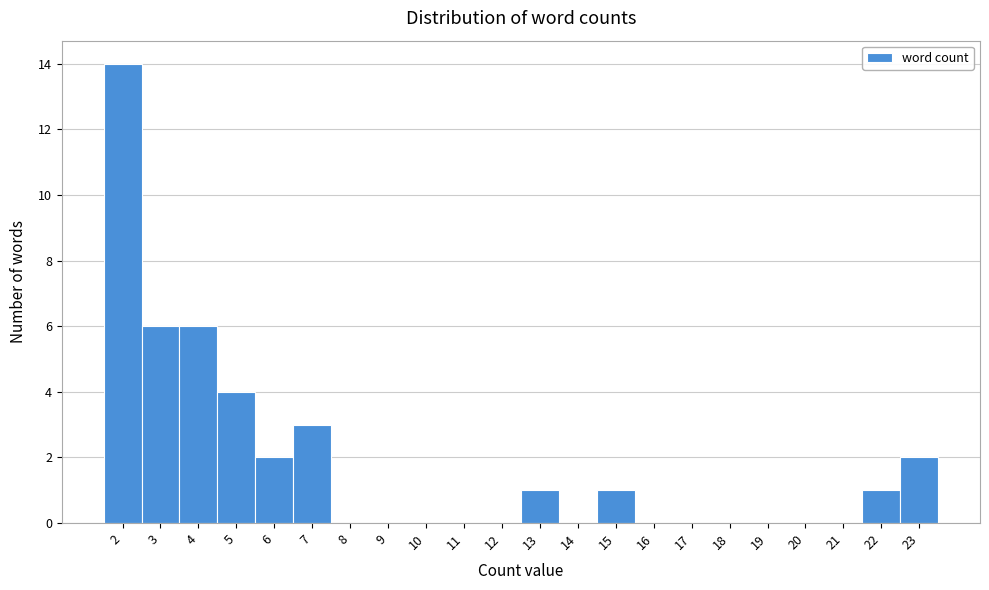

Which range on the x-axis has the tallest bar?

1.5 to 2.5